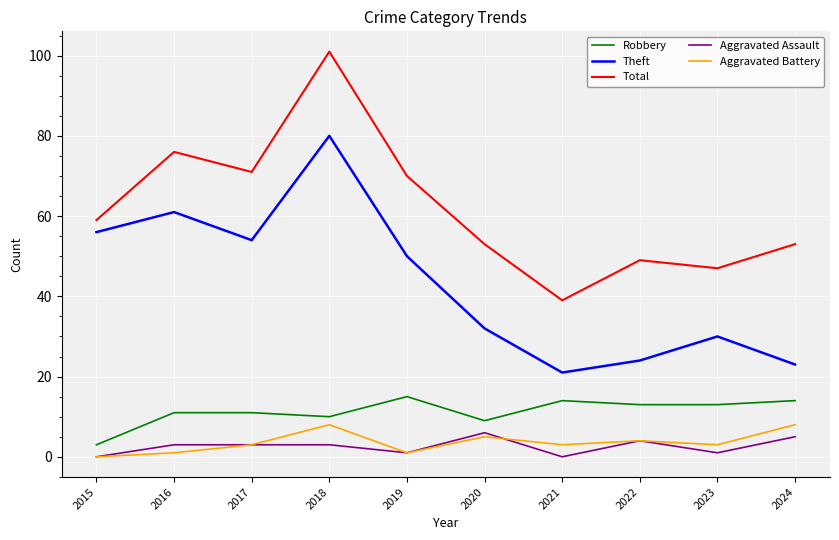

True or false: Theft and Robbery cross at least once.

False